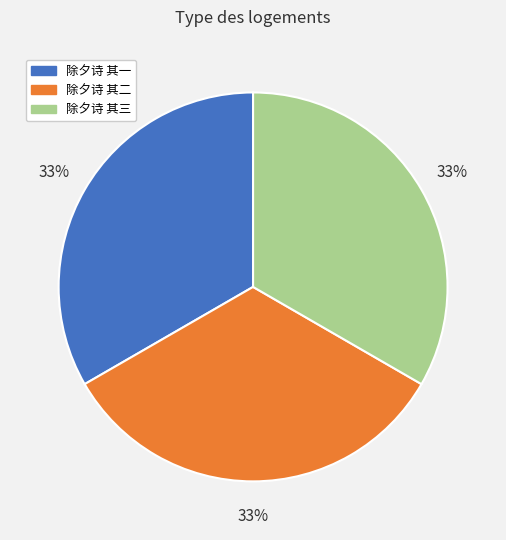

Combined, do 除夕诗 其二 and 除夕诗 其一 account for over 50%?

Yes